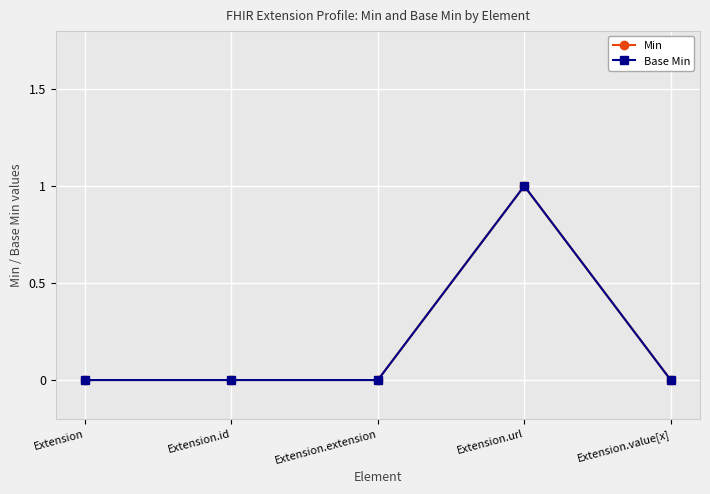

Reading left to right, transcribe all the data shown in this chart.

Min: 0	0	0	1	0
Base Min: 0	0	0	1	0